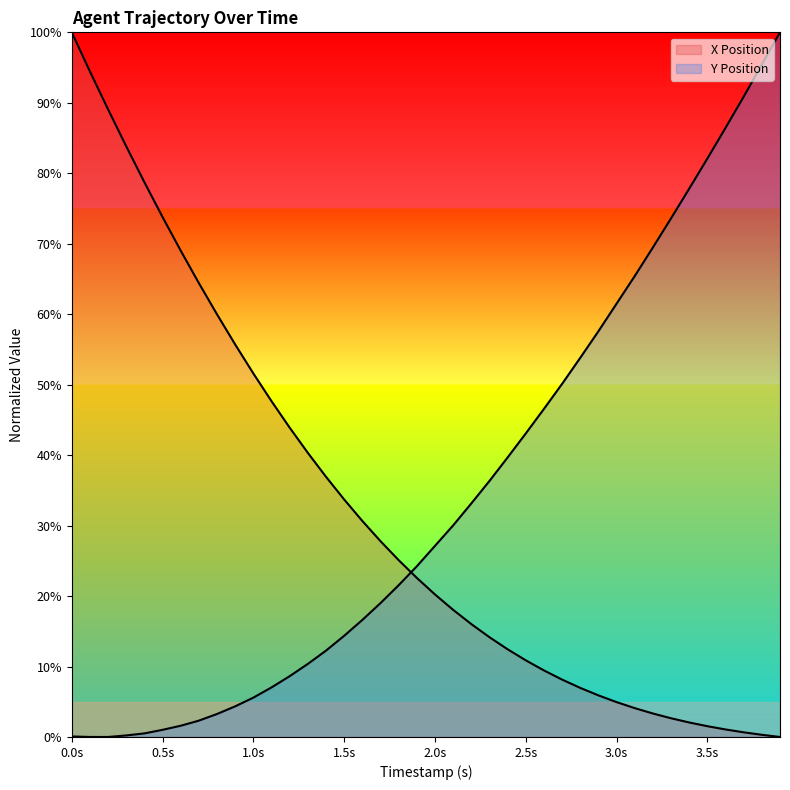

What is the highest value of the X Position series?

100.0